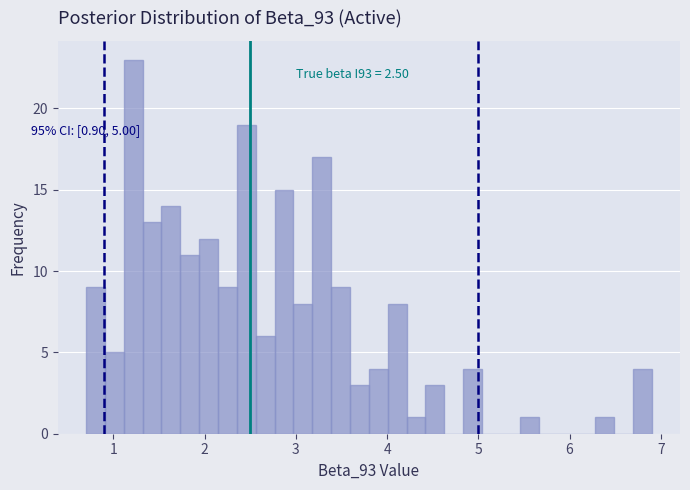

Around what value on the x-axis is the tallest bar? Give the approximate position of its centre, as read against the axis.

1.2